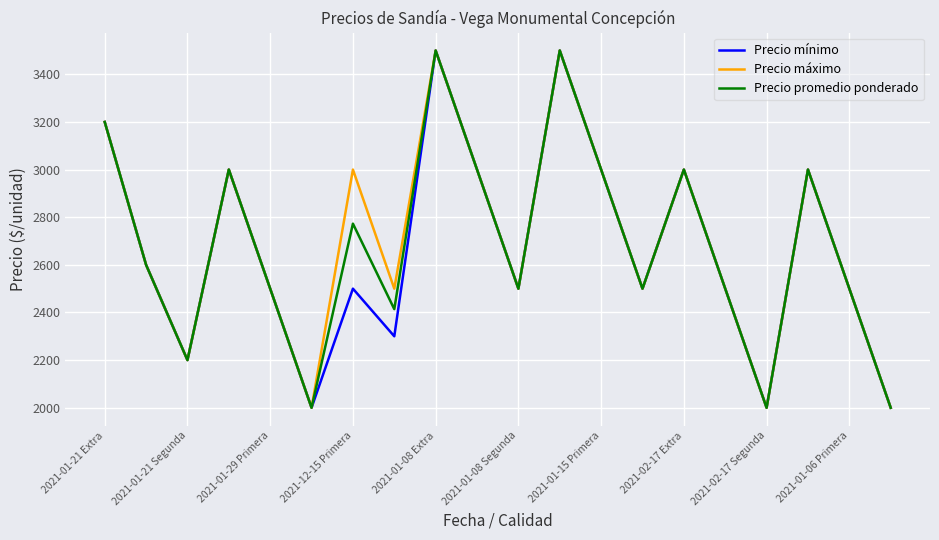

What is the smallest value displayed?

2000